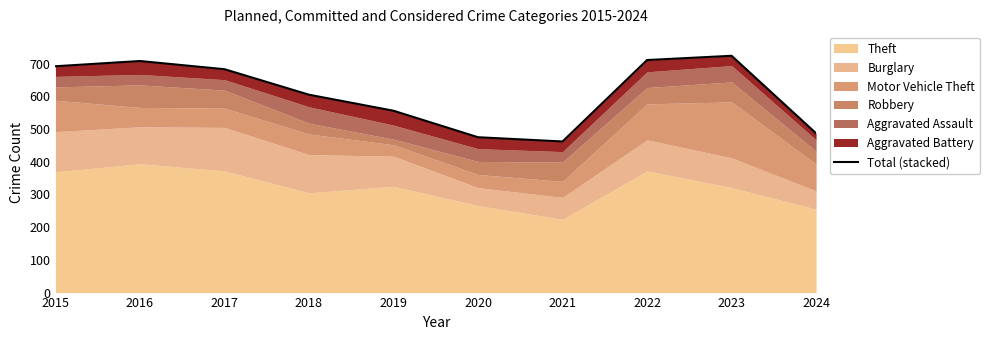

Reading left to right, extract all data points from this chart.

692	708	683	605	556	475	462	711	724	487